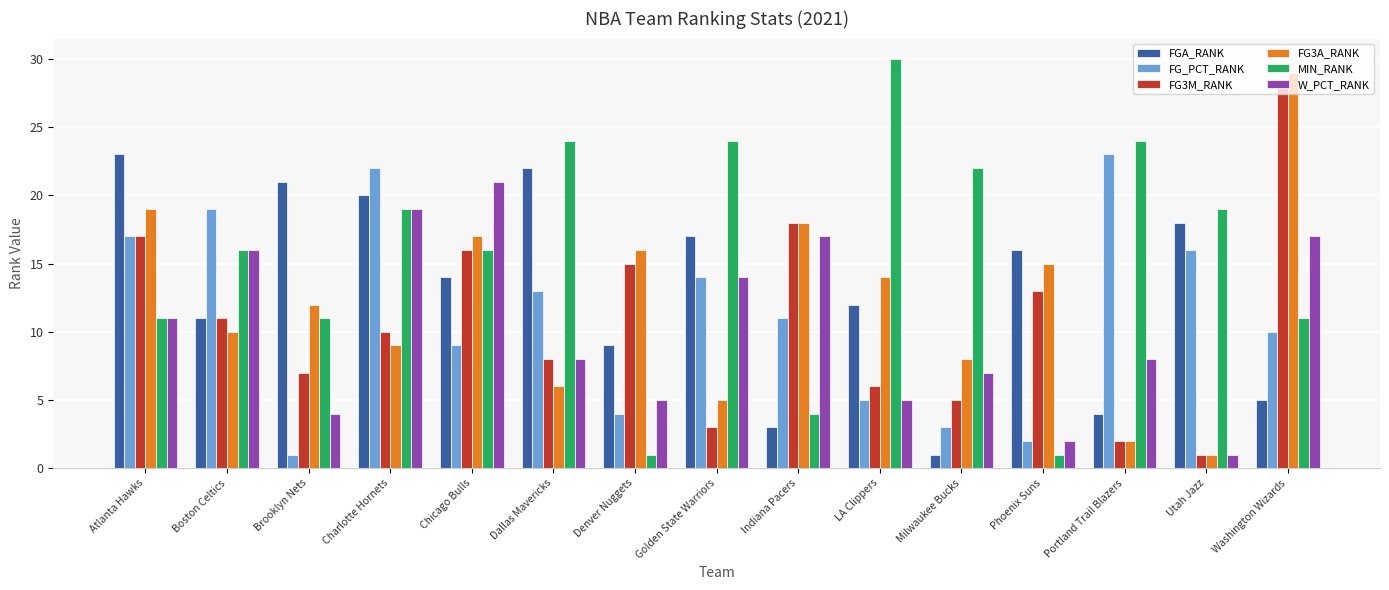

What is the label of the 1st bar from the left?

Atlanta Hawks